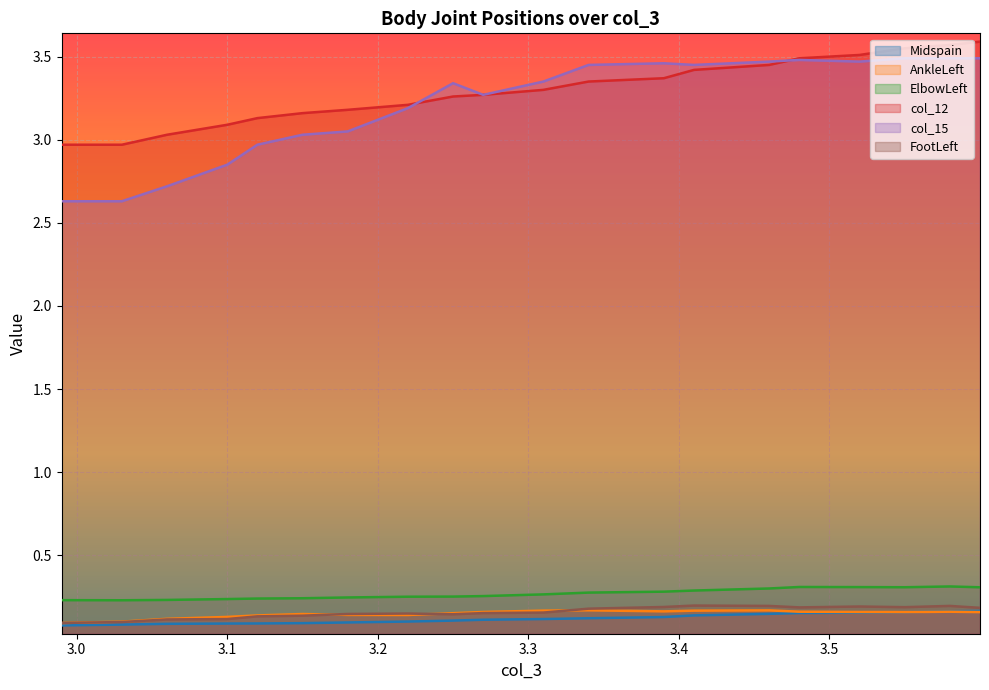

Which series changed the most between 3.180000066757202 and 2.990000009536743?

col_15